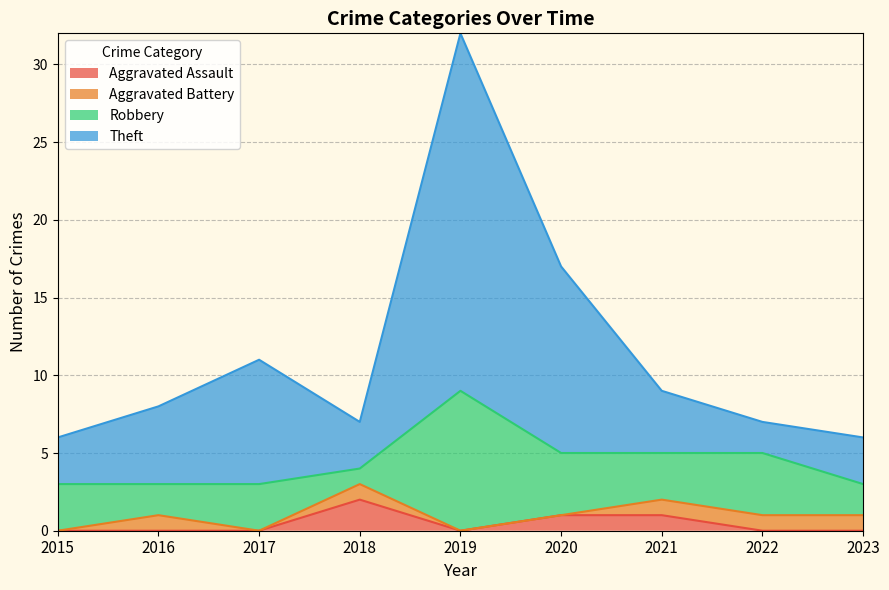

Which has a higher value, 2019 or 2020?

2020